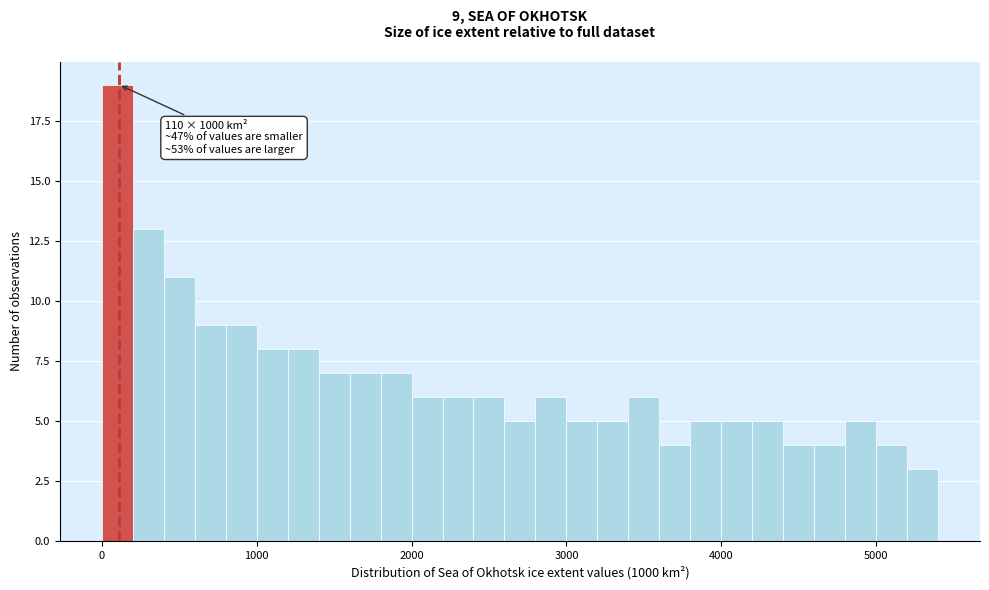

Read against the x-axis, roughly where is the centre of the tallest bar?

100